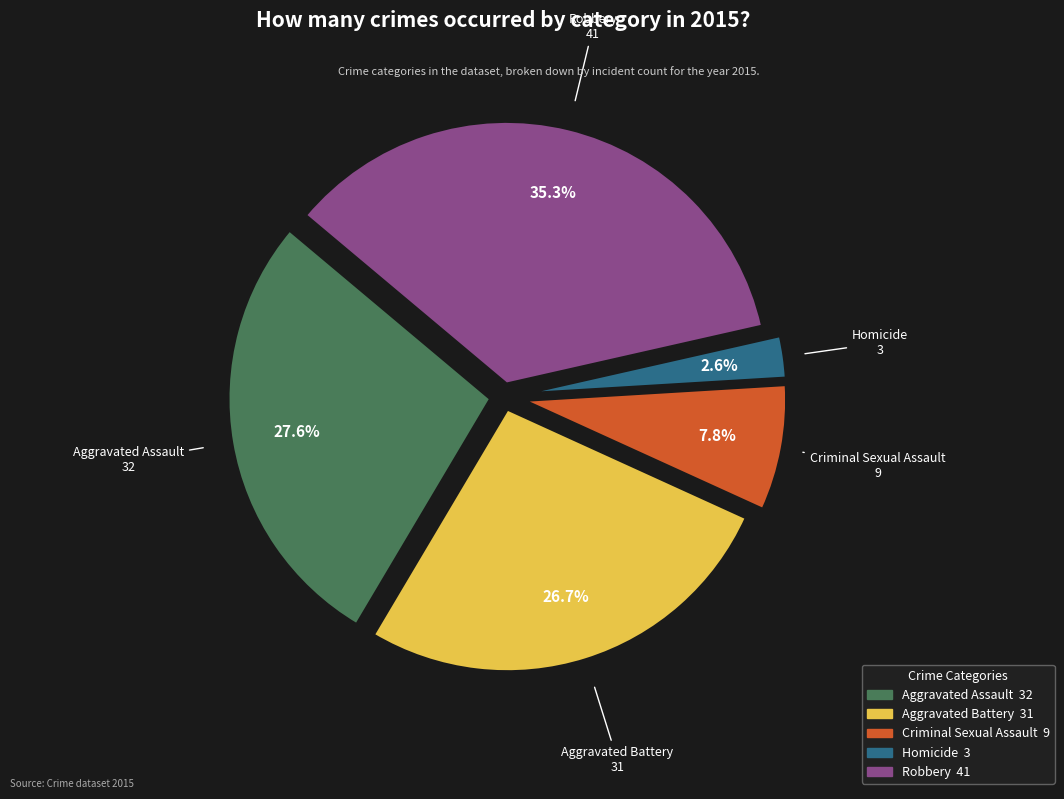

To the nearest percent, what percentage of the pie is Criminal Sexual Assault?

8%